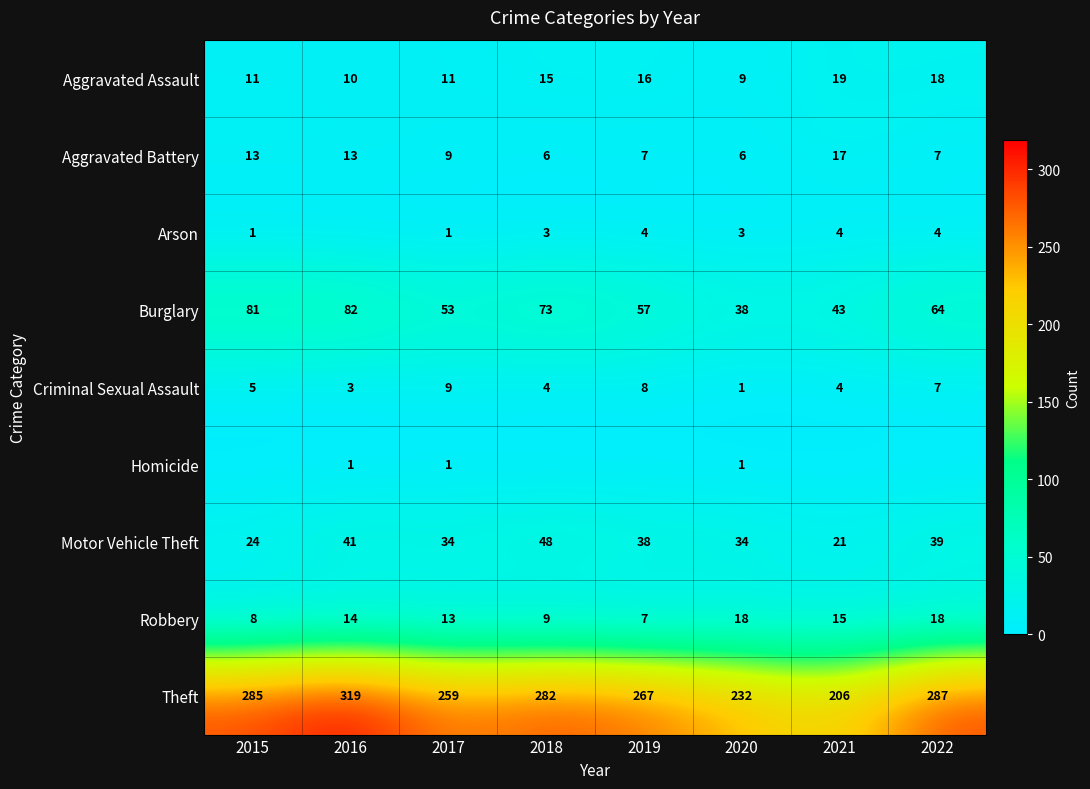

What is the difference between the highest and lowest values at 2017?

258